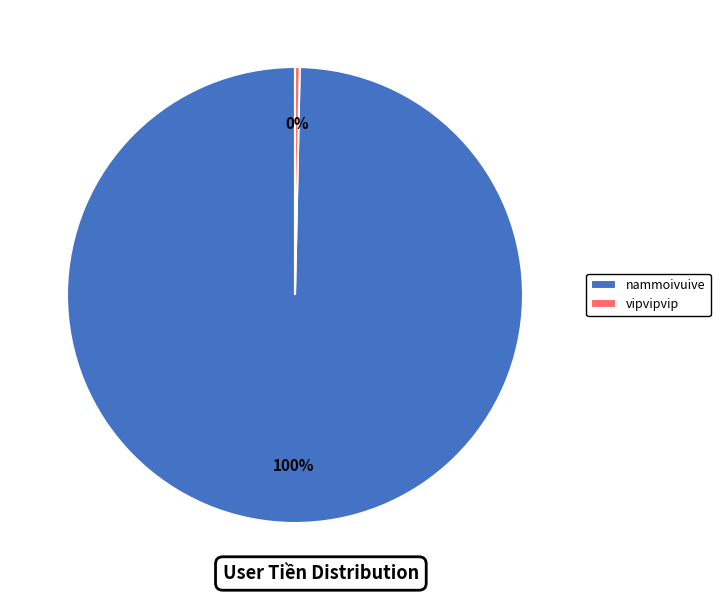

Which has a higher value, vipvipvip or nammoivuive?

nammoivuive